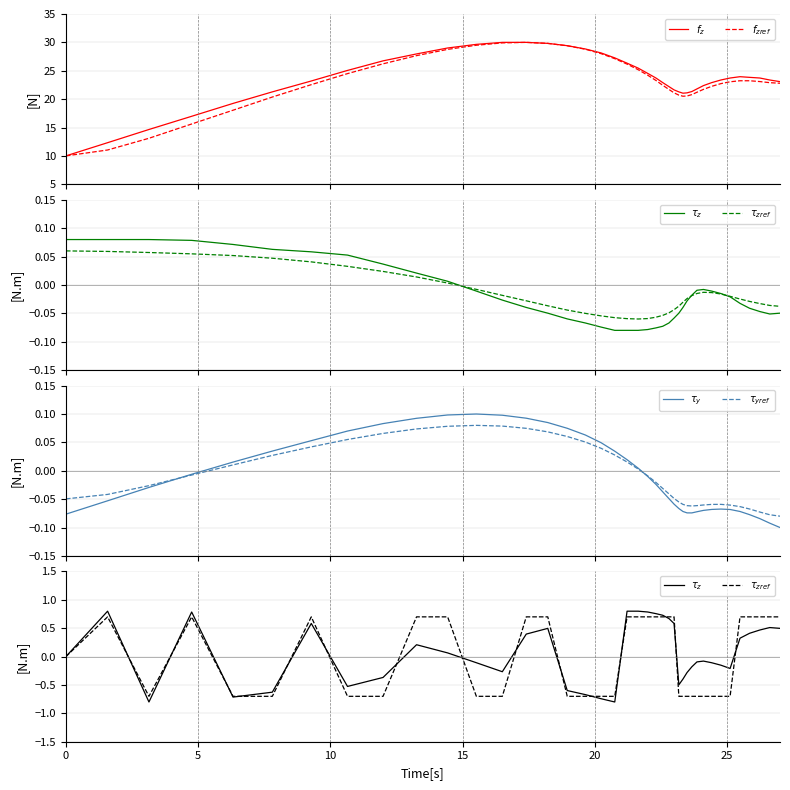

What is the average value of the $f_z$ series?

23.6